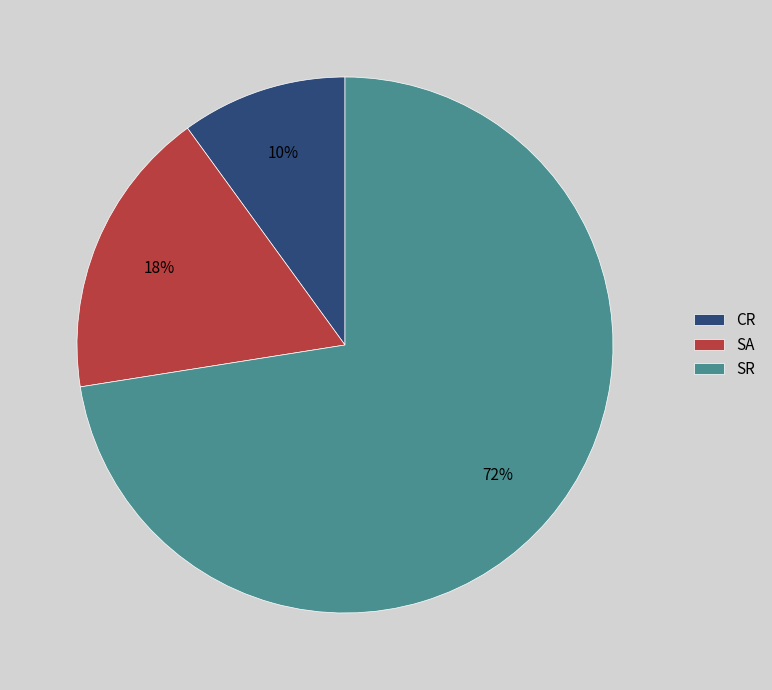

Between SR and SA, which is larger?

SR